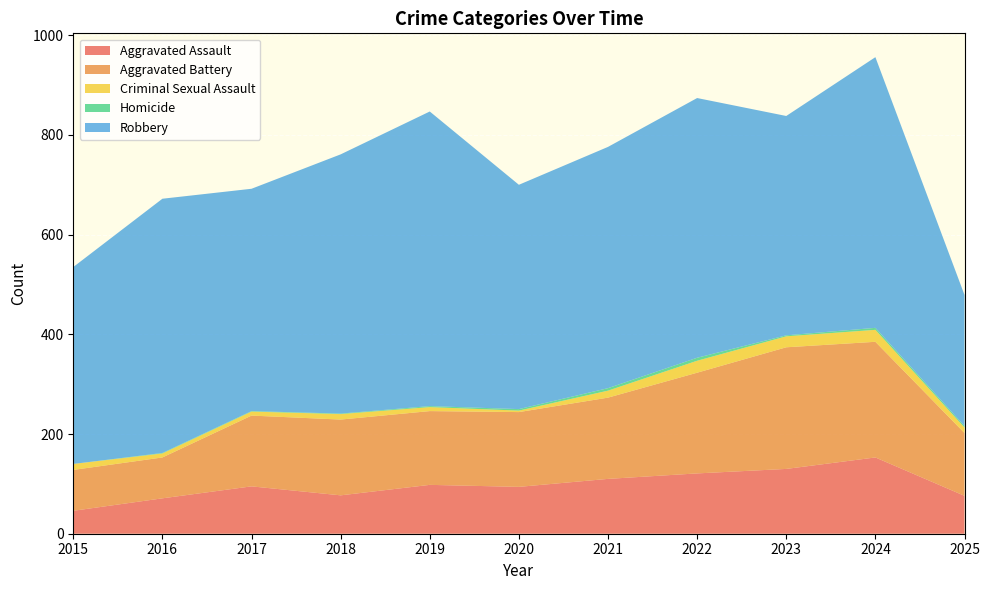

Reading left to right, extract all data points from this chart.

Aggravated Assault: 2015=46	2016=71	2017=95	2018=77	2019=98	2020=94	2021=110	2022=121	2023=130	2024=153	2025=76
Aggravated Battery: 2015=82	2016=82	2017=142	2018=152	2019=148	2020=150	2021=163	2022=202	2023=244	2024=232	2025=126
Criminal Sexual Assault: 2015=12	2016=8	2017=8	2018=11	2019=8	2020=3	2021=14	2022=24	2023=22	2024=24	2025=11
Homicide: 2015=0	2016=1	2017=1	2018=1	2019=2	2020=3	2021=5	2022=6	2023=2	2024=4	2025=3
Robbery: 2015=395	2016=510	2017=446	2018=520	2019=591	2020=450	2021=484	2022=521	2023=440	2024=543	2025=263